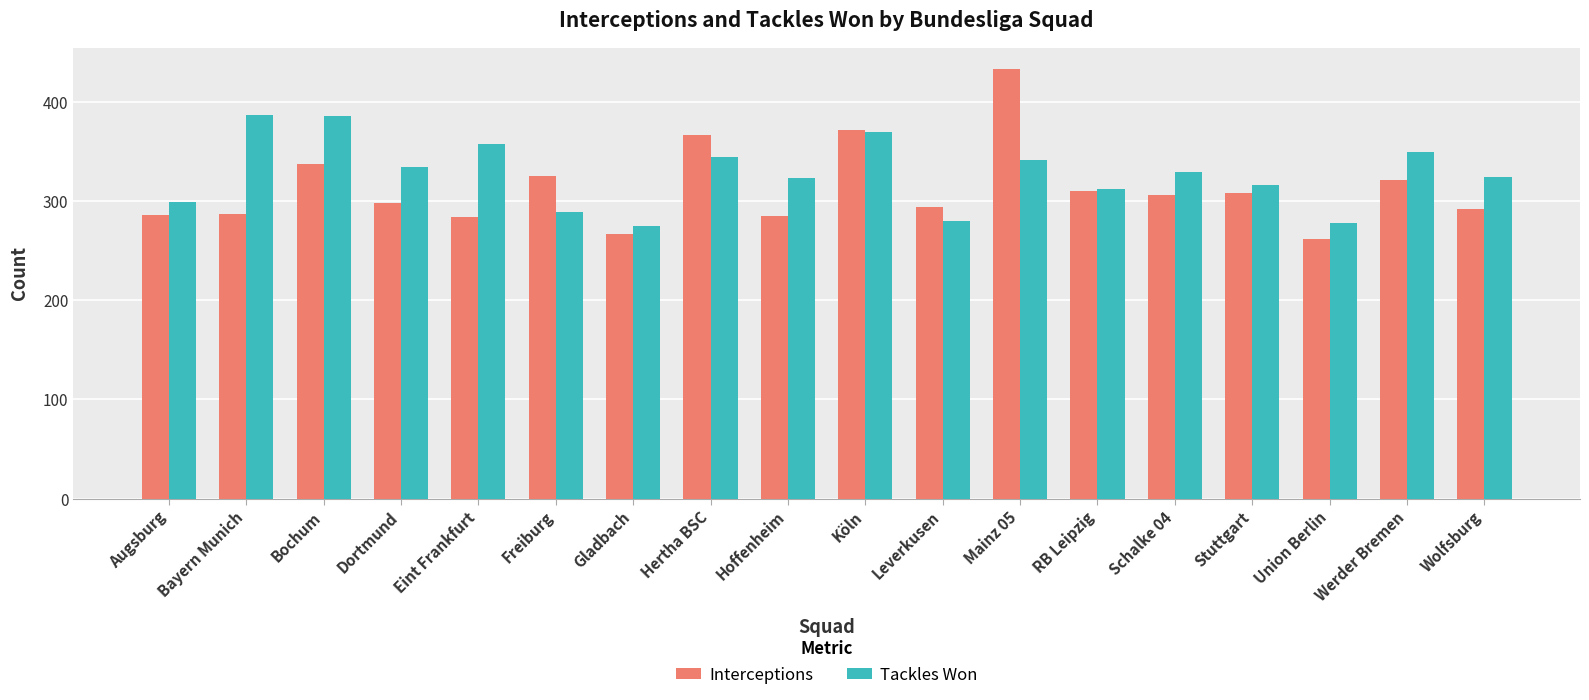

What is the spread (max minus min) of values at Wolfsburg?

32